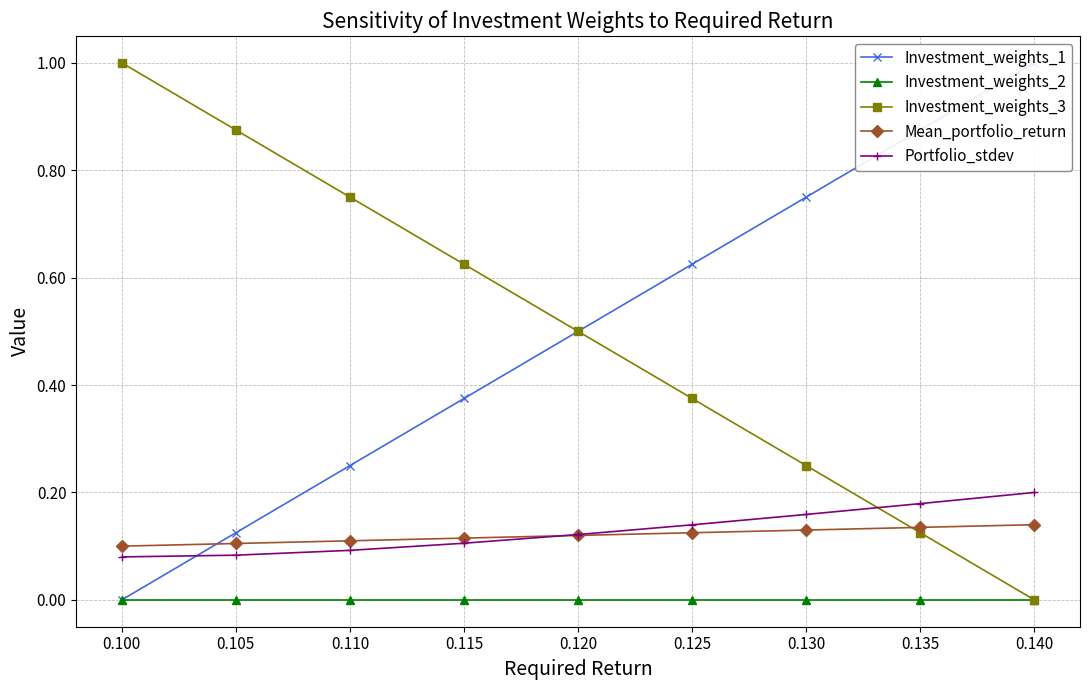

What is the difference between the maximum and minimum values in the Investment_weights_3 series?

1.0